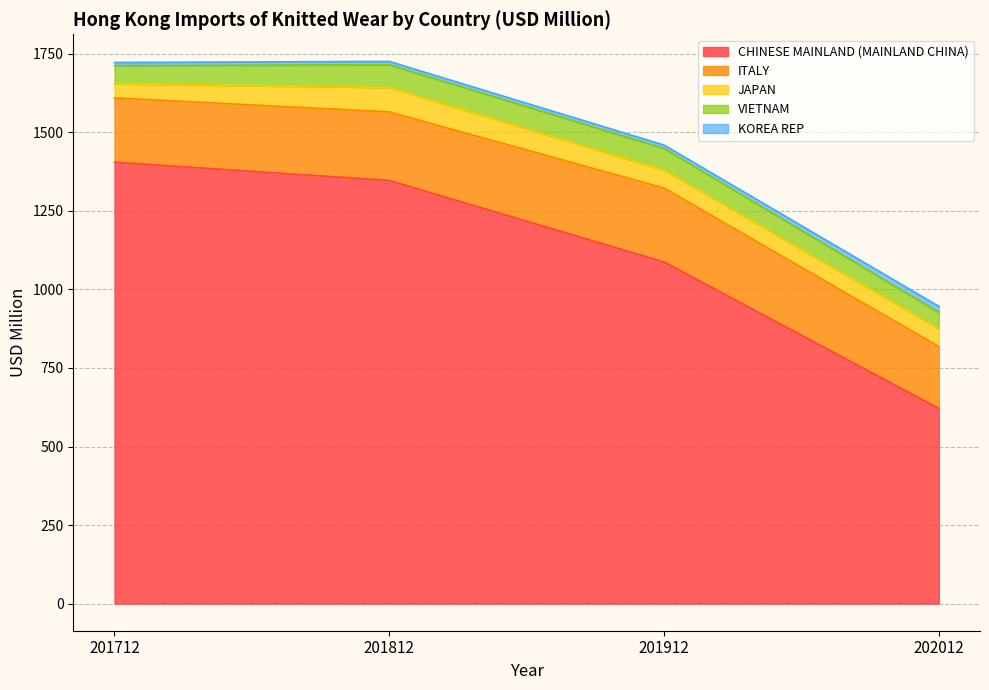

True or false: ITALY and VIETNAM intersect in this chart.

False